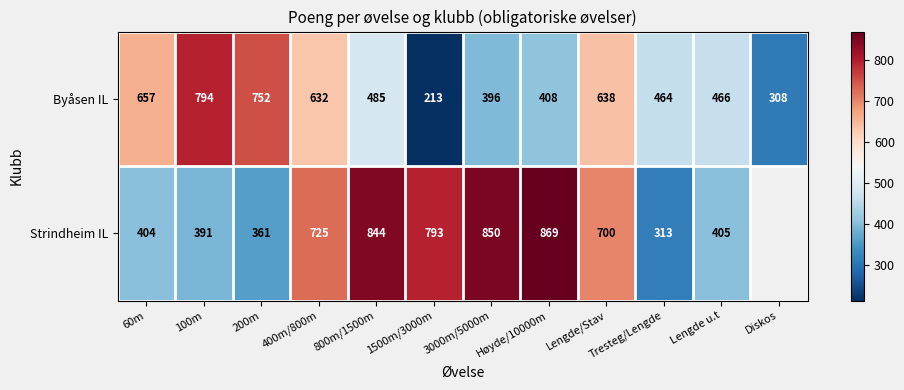

Is it true that Byåsen IL equals 222 at Lengde u.t?

False